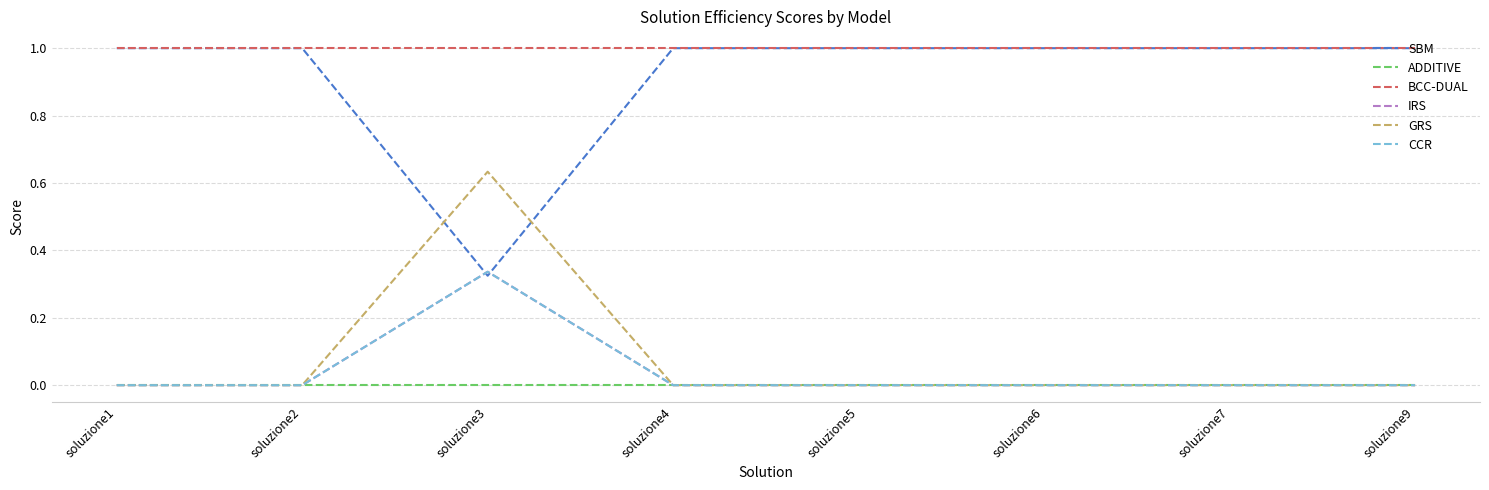

Which series has the largest total across all categories?

BCC-DUAL